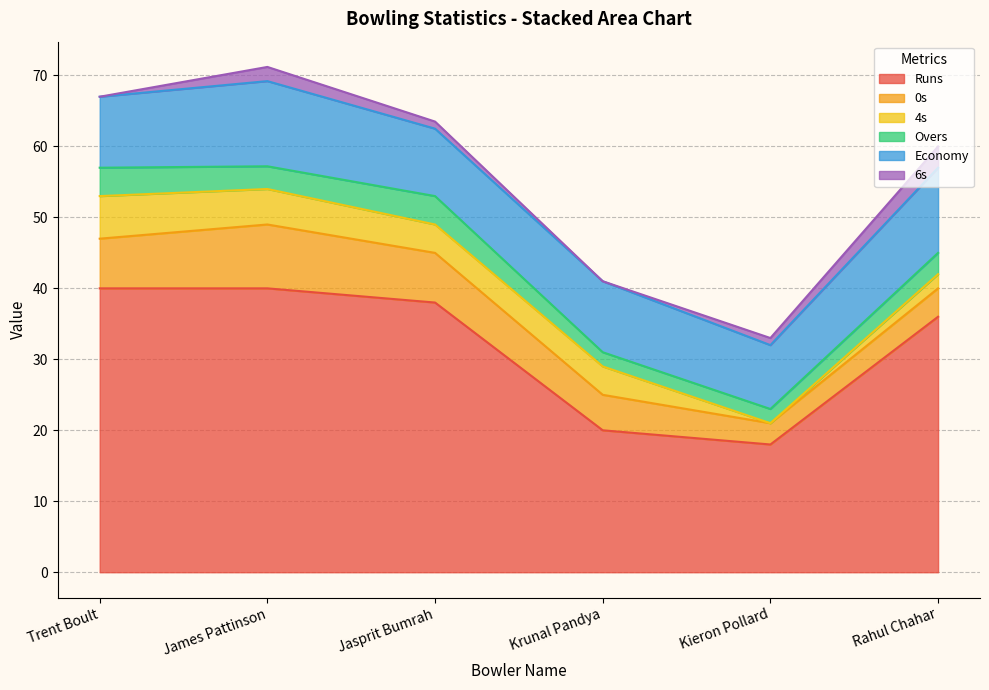

How many data points in Economy are above 10?

2